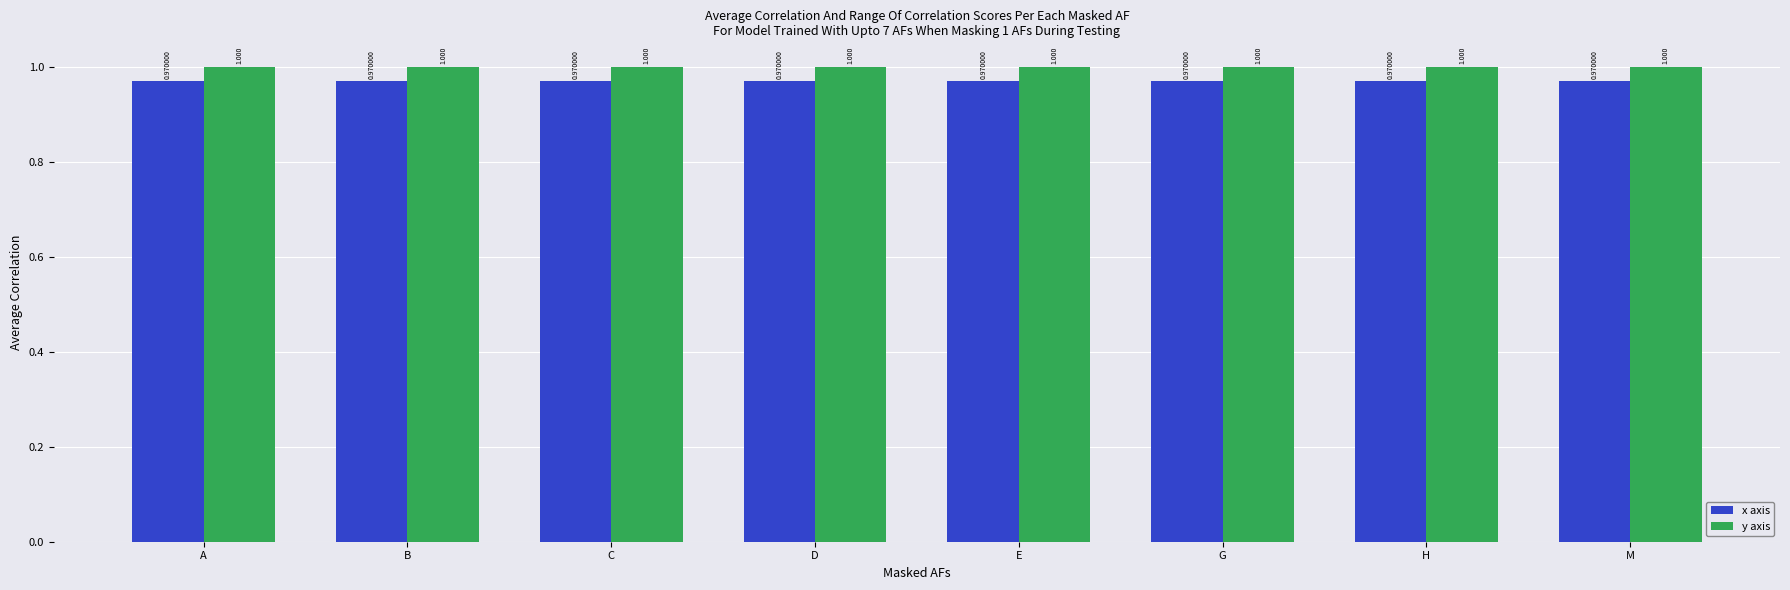

Rank the series at M from highest to lowest value.

y axis, x axis